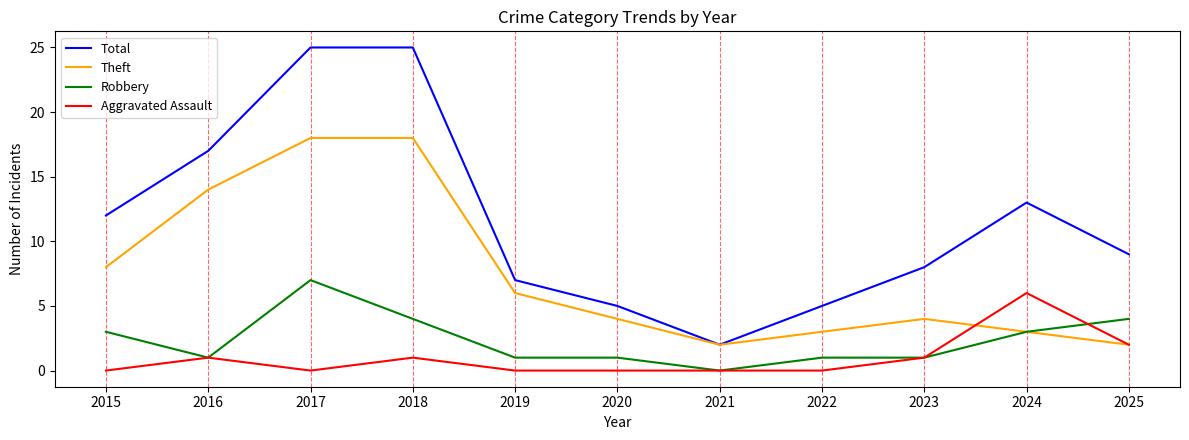

Reading right to left, list all the values displayed in this chart.

Total: 9	13	8	5	2	5	7	25	25	17	12
Theft: 2	3	4	3	2	4	6	18	18	14	8
Robbery: 4	3	1	1	0	1	1	4	7	1	3
Aggravated Assault: 2	6	1	0	0	0	0	1	0	1	0